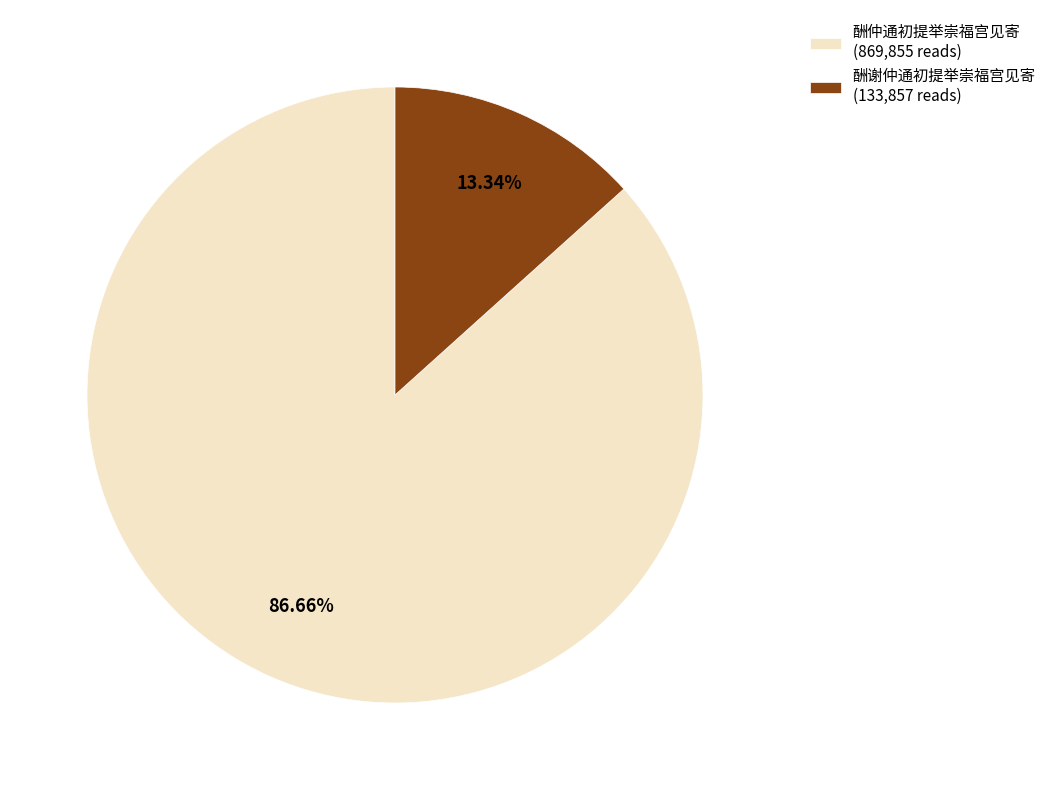

To the nearest percent, what is the difference between the 酬谢仲通初提举崇福宫见寄 and 酬仲通初提举崇福宫见寄 slice percentages?

73%